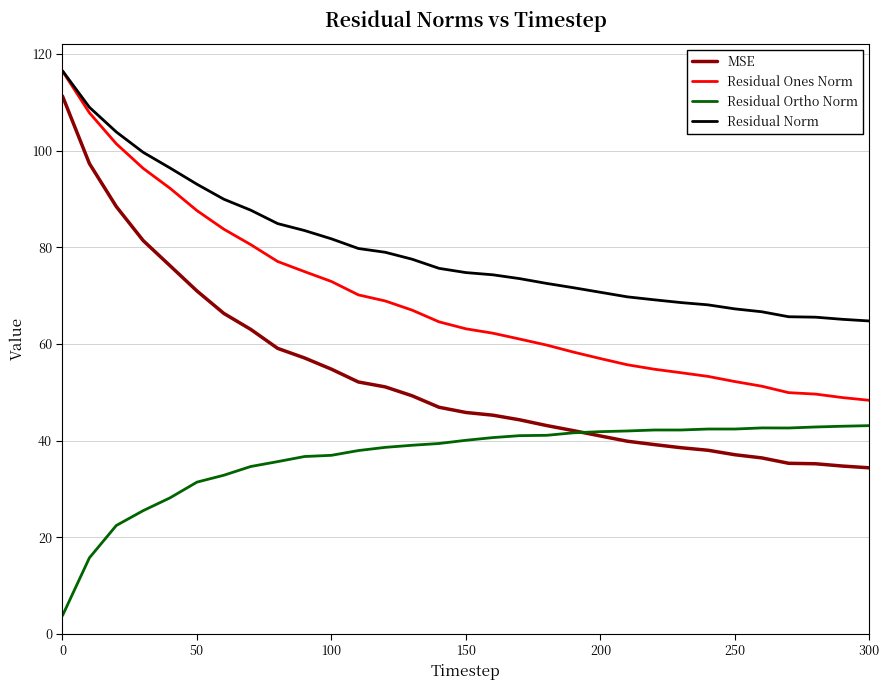

Which series has the largest total across all categories?

Residual Norm